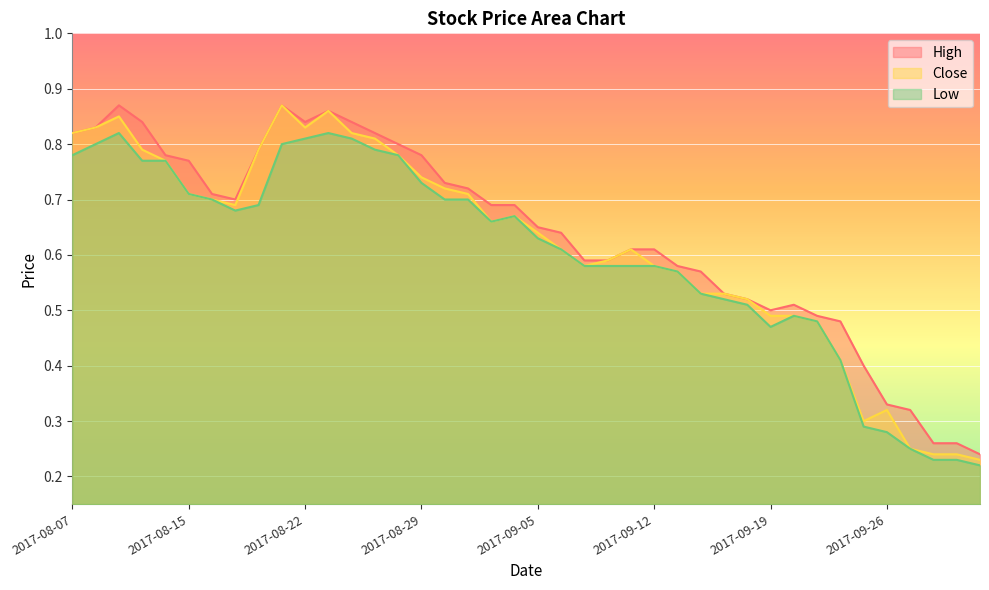

What is the minimum value shown in the chart?

0.2